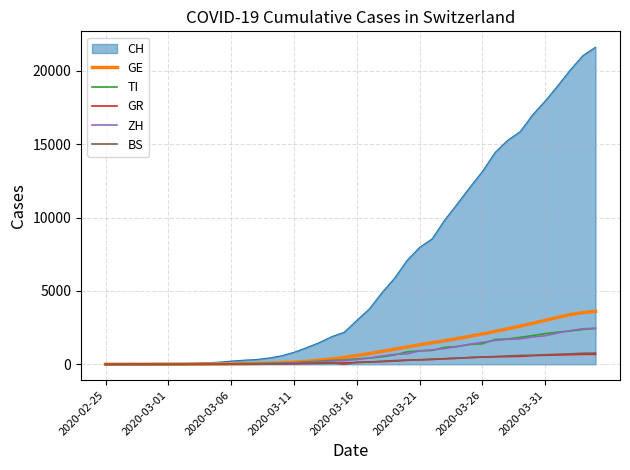

Which series has the largest range (max minus min)?

CH